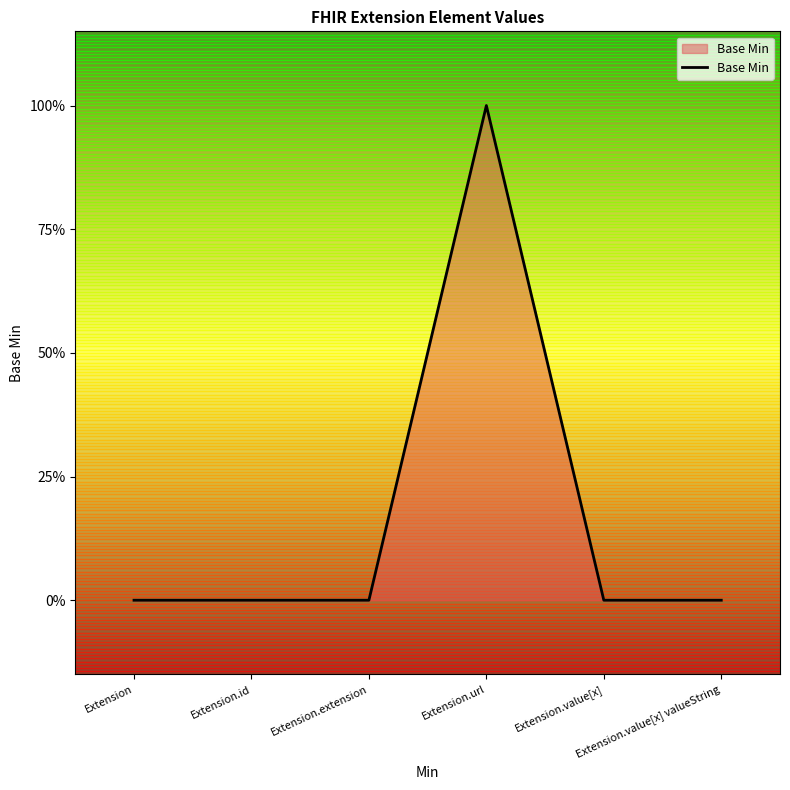

Which category has the highest value across all series?

Extension.url